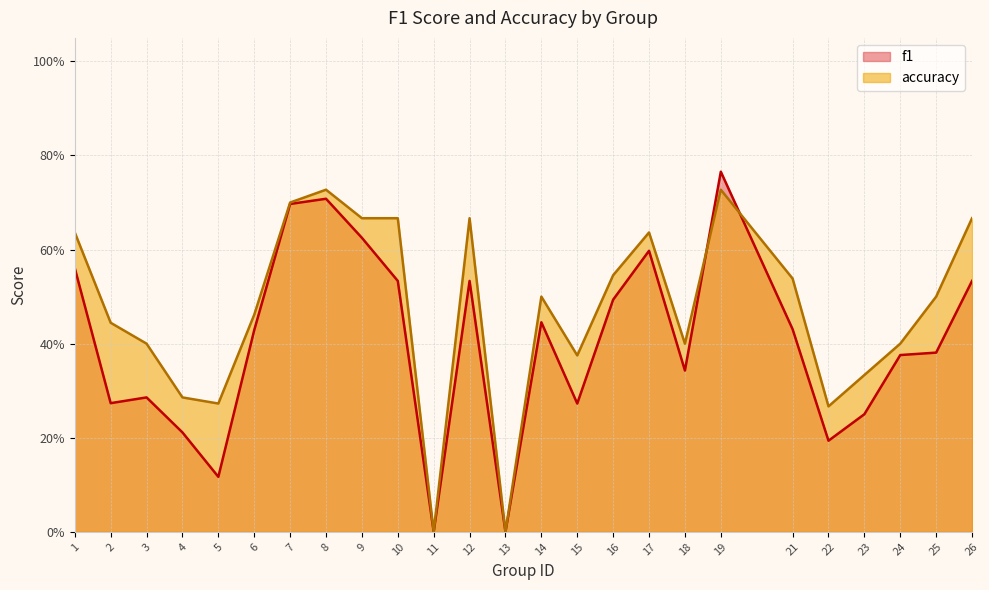

Which series has the widest spread of values?

f1